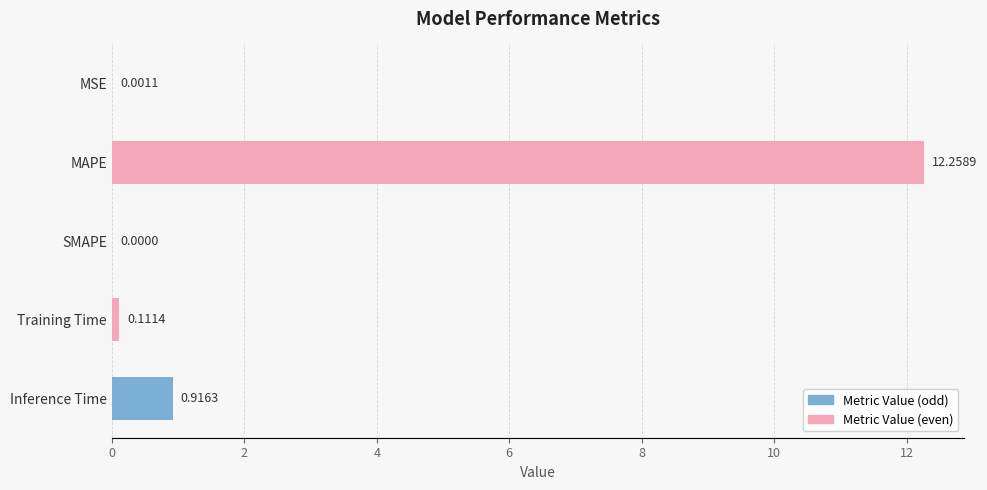

What is the change in value from MSE to Training Time?

+0.1